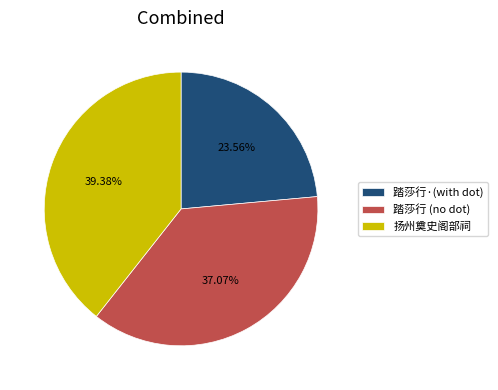

Which category has the smallest portion of the pie?

踏莎行·(with dot)